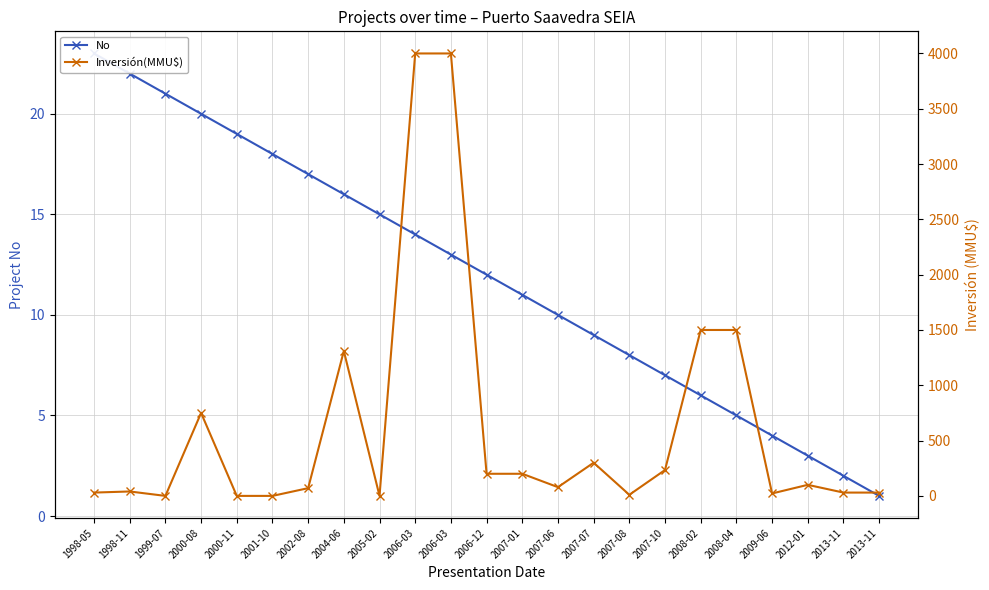

How many distinct data groups are displayed?

2